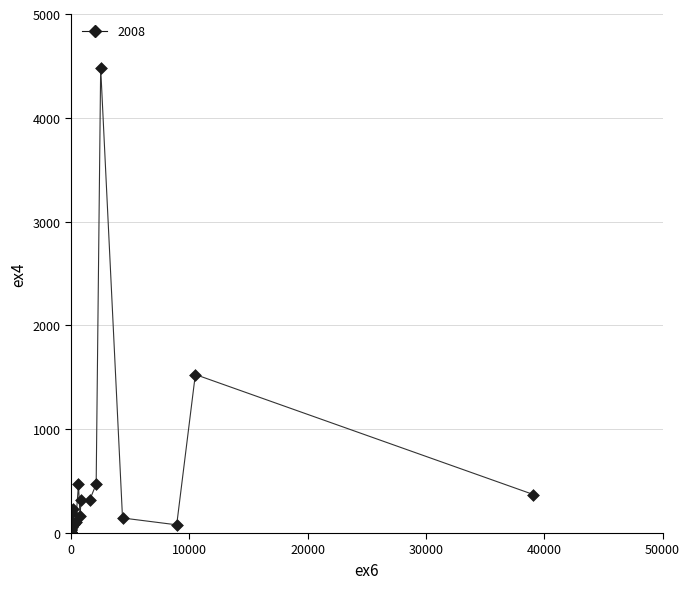

What Y value in the scatter plot is closest to 2241?

1527